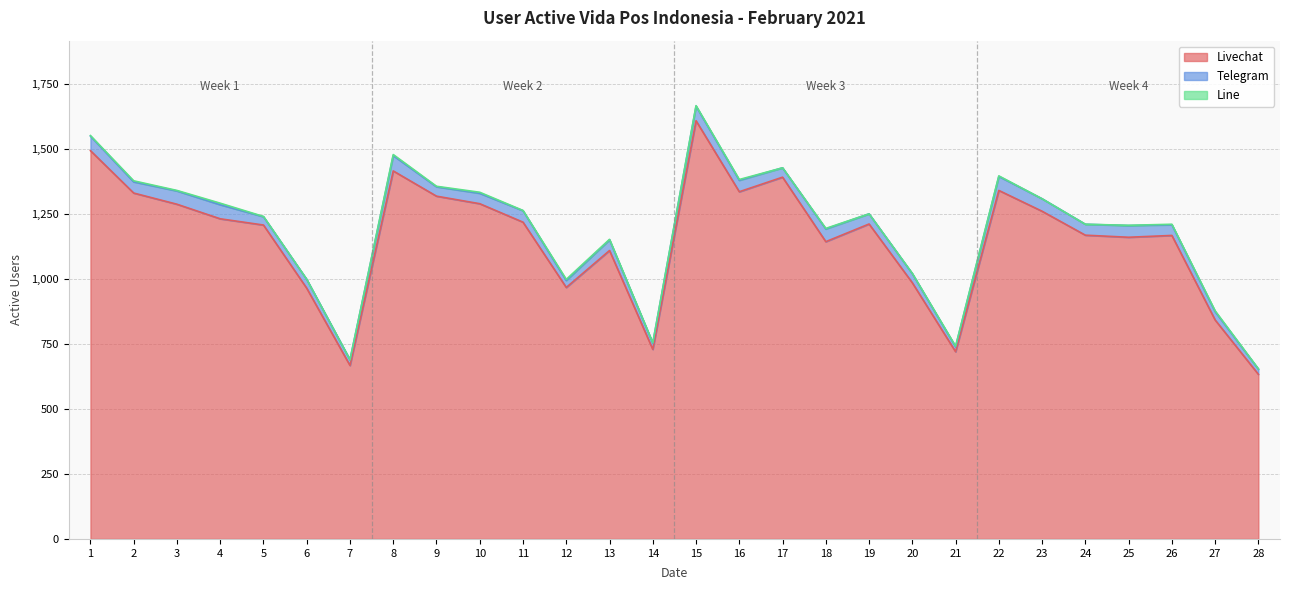

List the series in order of their peak value, highest first.

Livechat, Telegram, Line